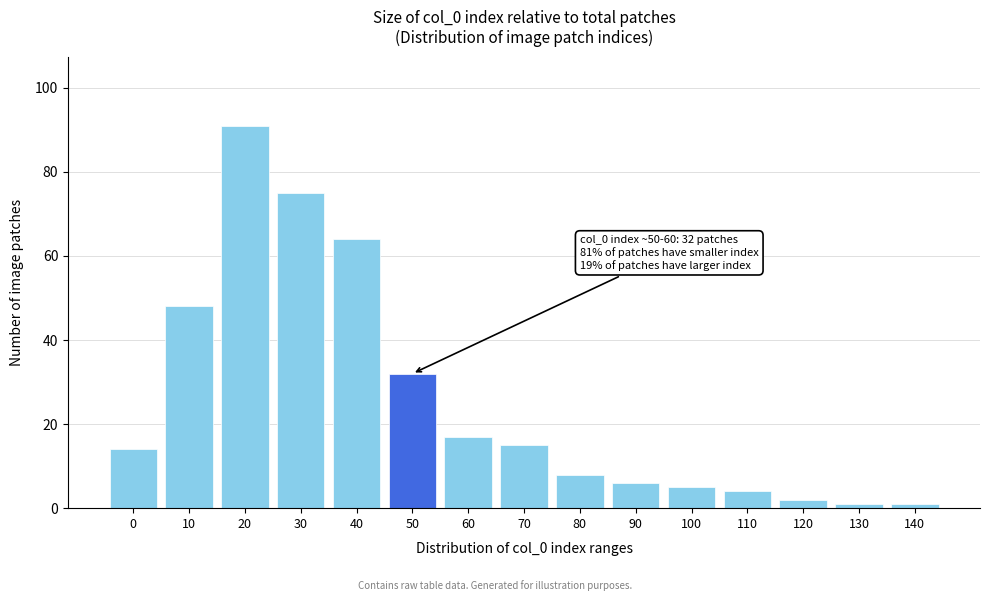

Reading left to right, transcribe all the data shown in this chart.

0=14	10=48	20=91	30=75	40=64	50=32	60=17	70=15	80=8	90=6	100=5	110=4	120=2	130=1	140=1